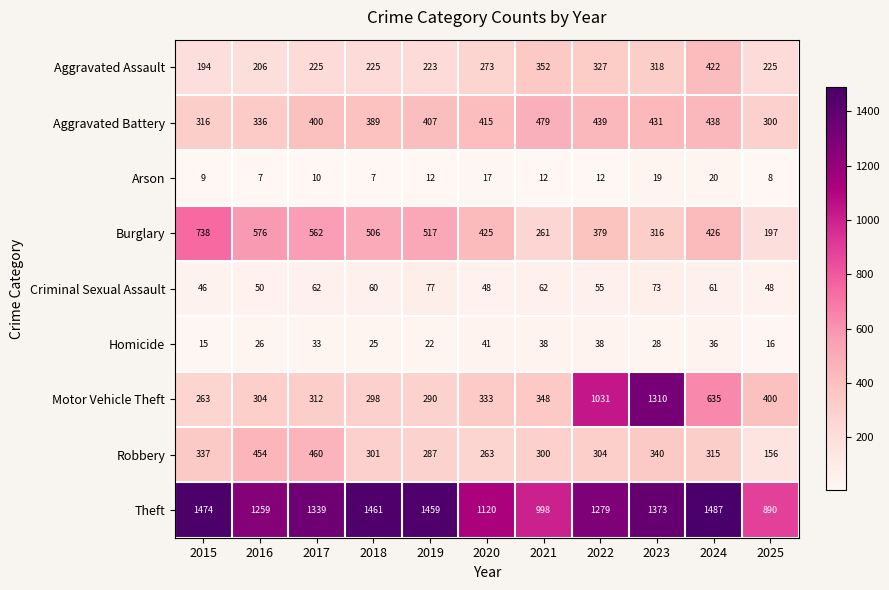

What is the spread (max minus min) of values at 2025?

882